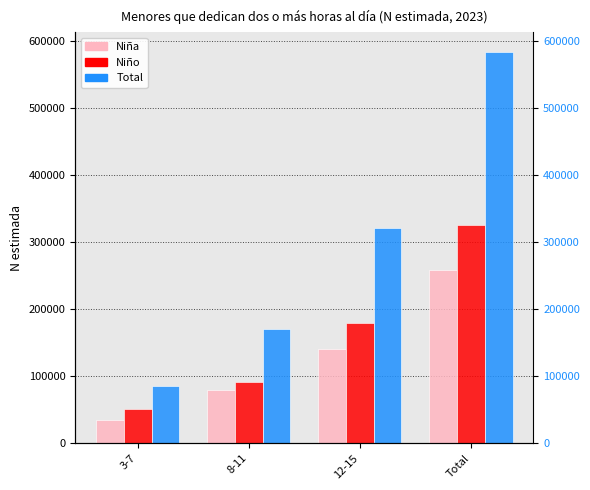

What are all the series names shown in the legend?

Niña, Niño, Total